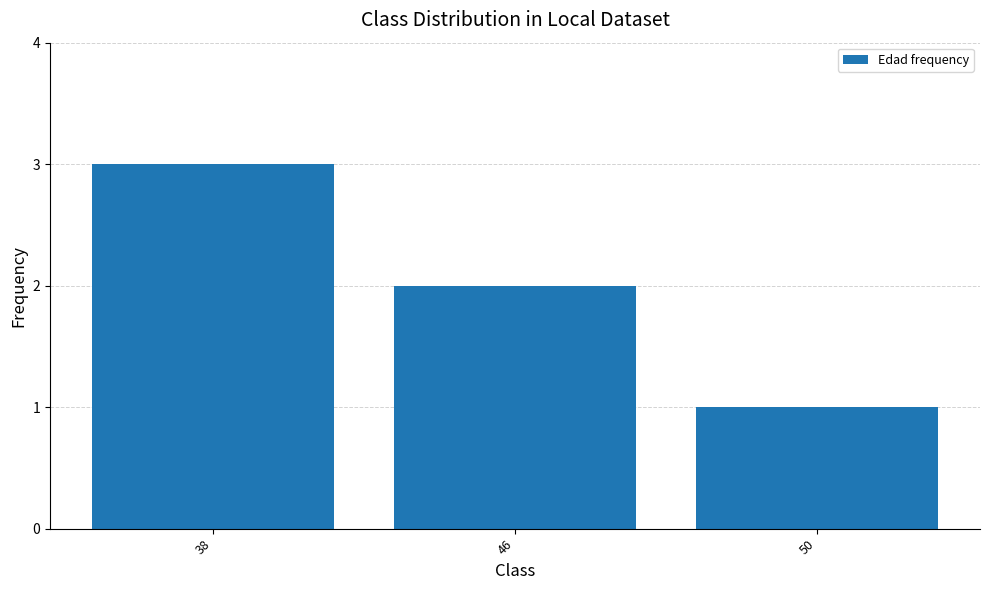

What is the difference between the values at 38 and 46?

1